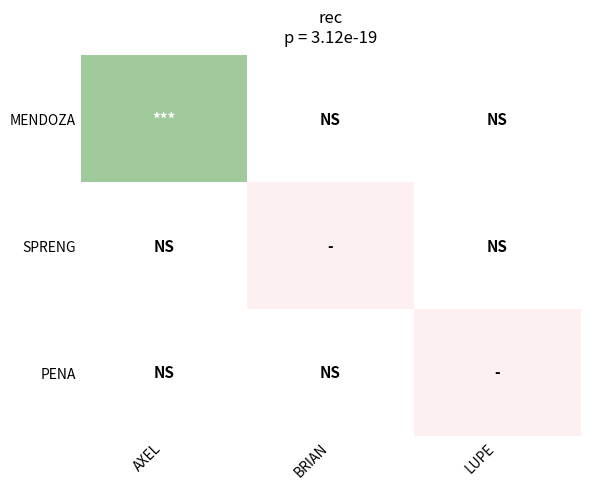

How many categories are shown in the chart?

3